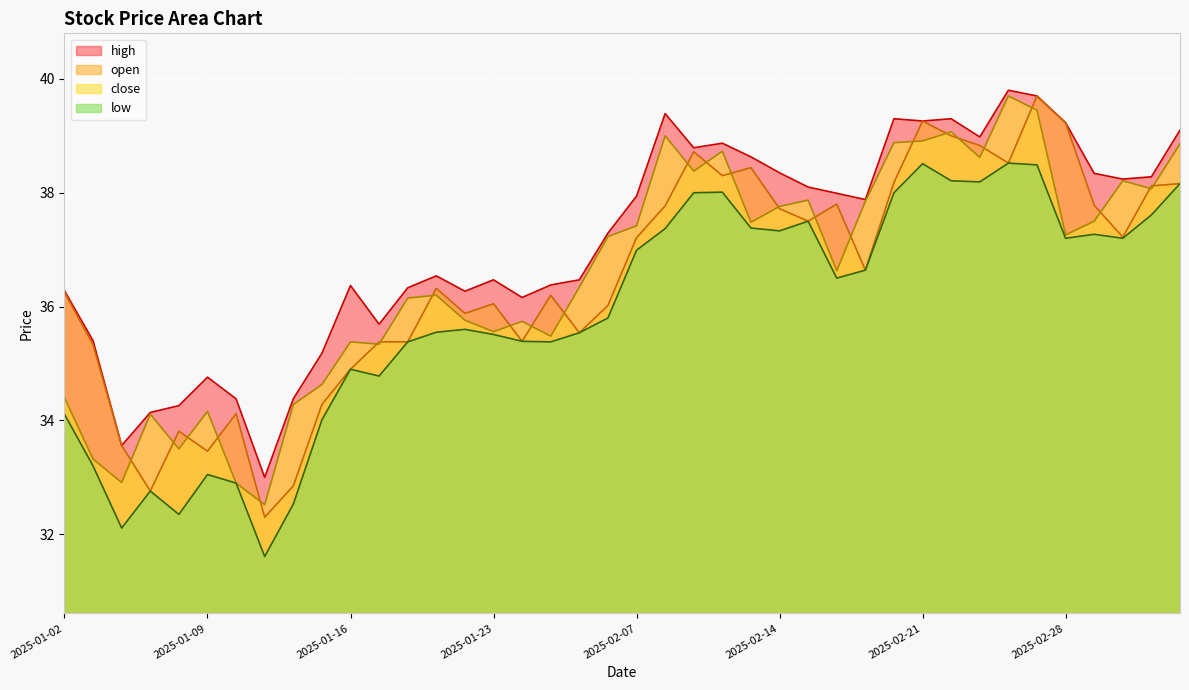

True or false: high and close cross at least once.

False